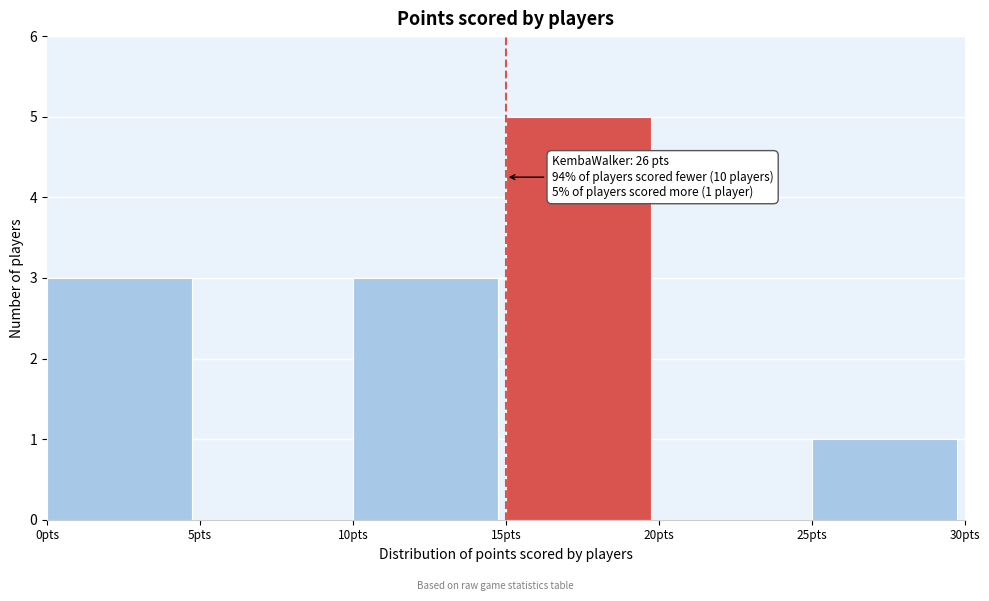

Which range on the x-axis has the tallest bar?

15 to 20